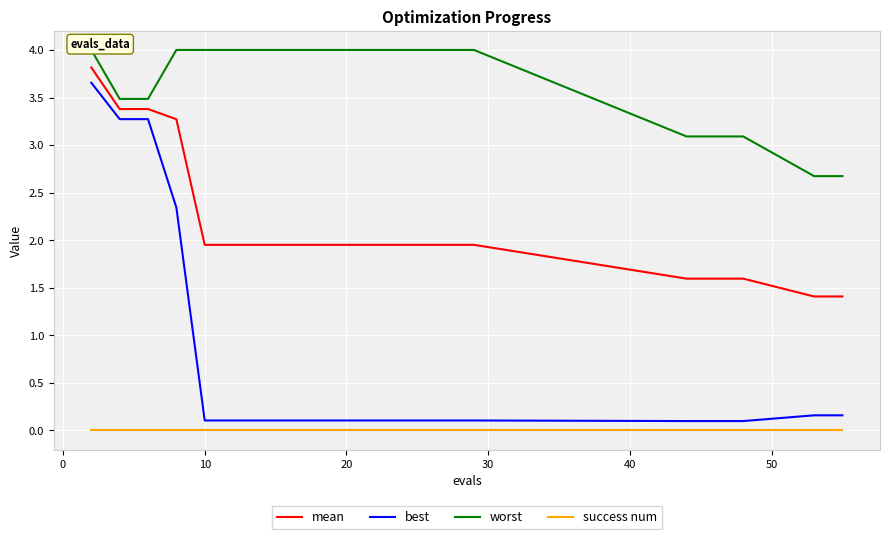

Does the chart display data point markers on the line(s)?

No